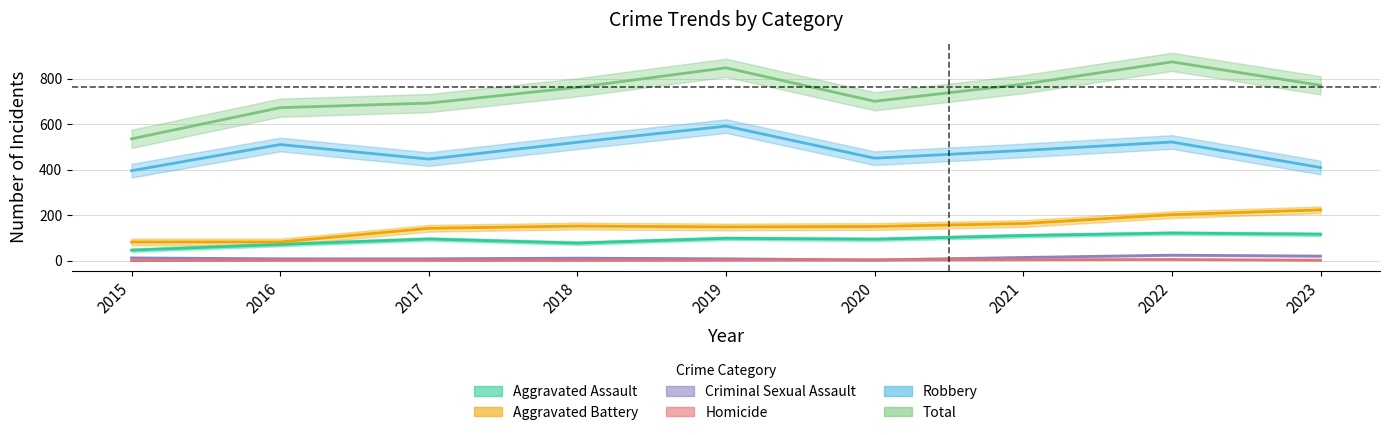

What is the difference between the second highest and minimum values in the Robbery series?

126